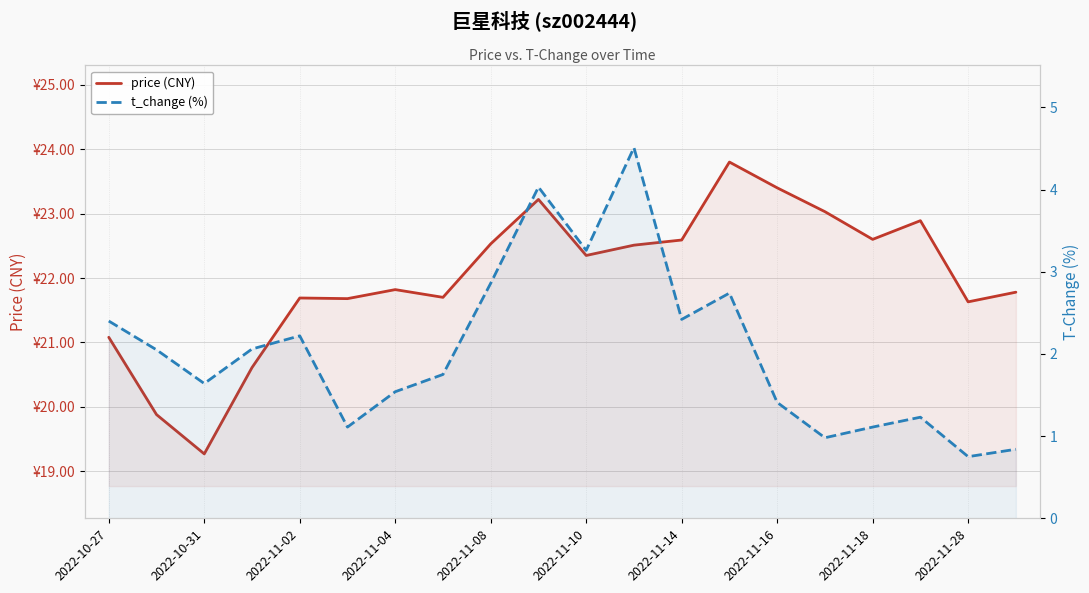

True or false: t_change (%) and price (CNY) cross at least once.

False